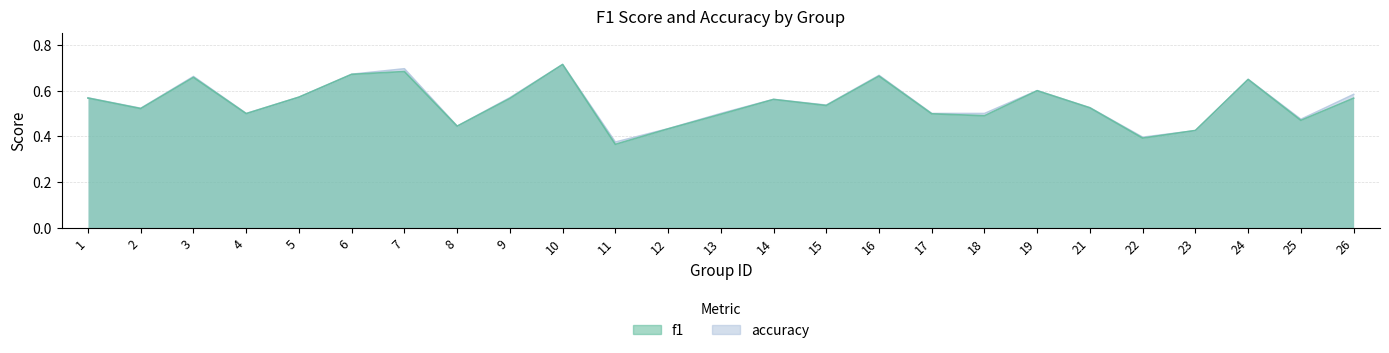

Reading left to right, what are all the values shown in this chart?

f1: 1=0.6	2=0.5	3=0.7	4=0.5	5=0.6	6=0.7	7=0.7	8=0.4	9=0.6	10=0.7	11=0.4	12=0.4	13=0.5	14=0.6	15=0.5	16=0.7	17=0.5	18=0.5	19=0.6	21=0.5	22=0.4	23=0.4	24=0.6	25=0.5	26=0.6
accuracy: 1=0.6	2=0.5	3=0.7	4=0.5	5=0.6	6=0.7	7=0.7	8=0.4	9=0.6	10=0.7	11=0.4	12=0.4	13=0.5	14=0.6	15=0.5	16=0.7	17=0.5	18=0.5	19=0.6	21=0.5	22=0.4	23=0.4	24=0.6	25=0.5	26=0.6